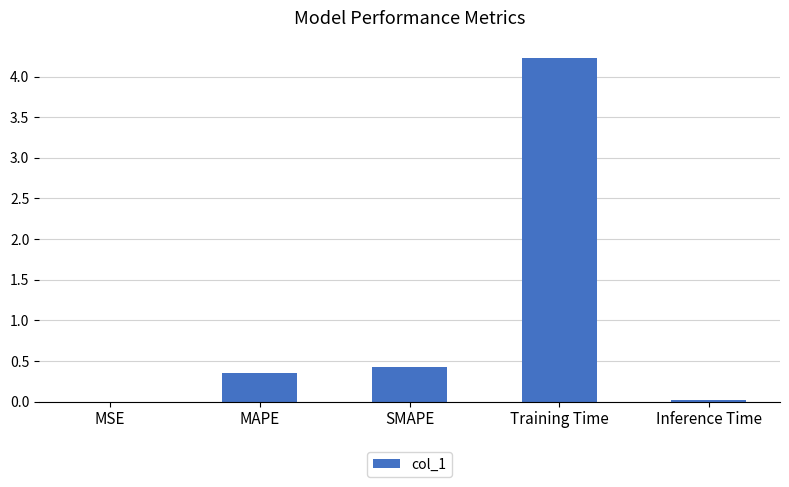

True or false: the data shows 0.4 at MAPE.

True